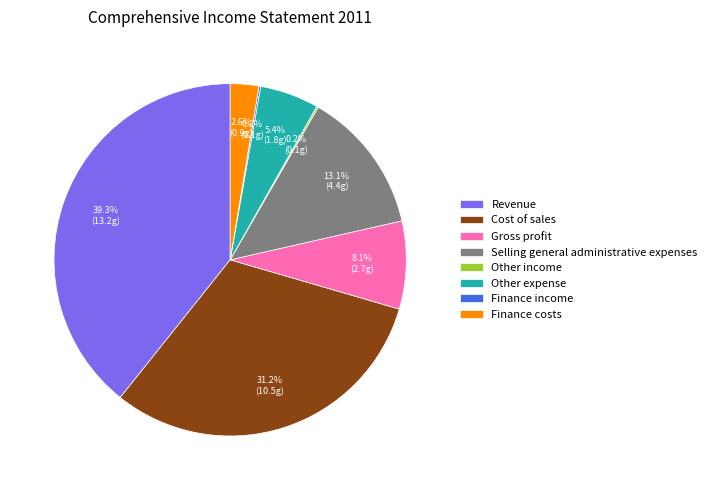

Is it true that Gross profit is 1% of the pie?

False